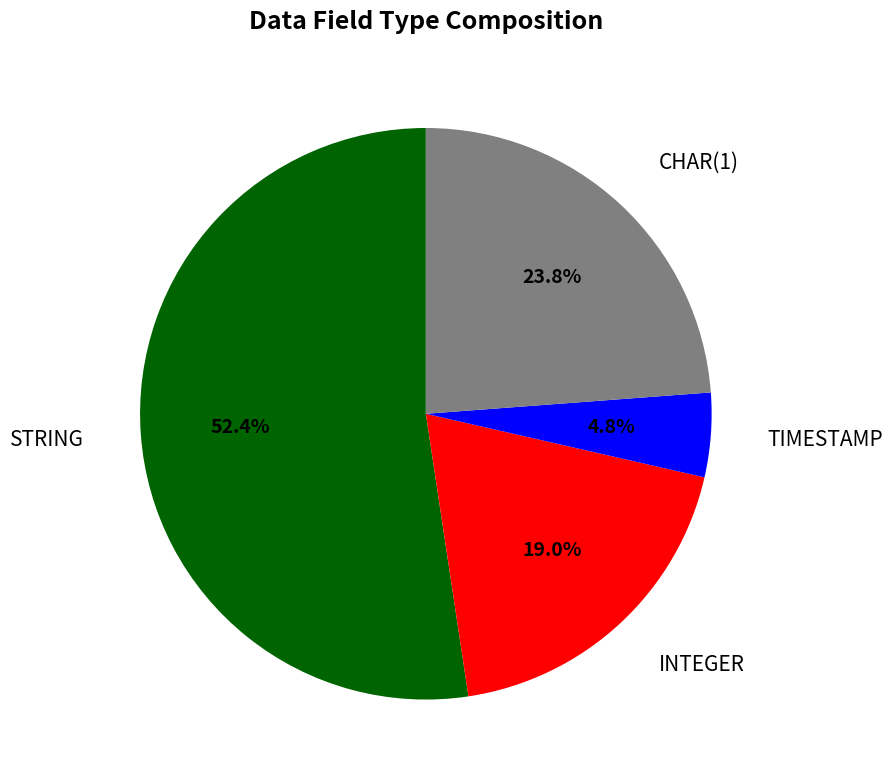

Is there any slice that represents more than half of the pie?

Yes